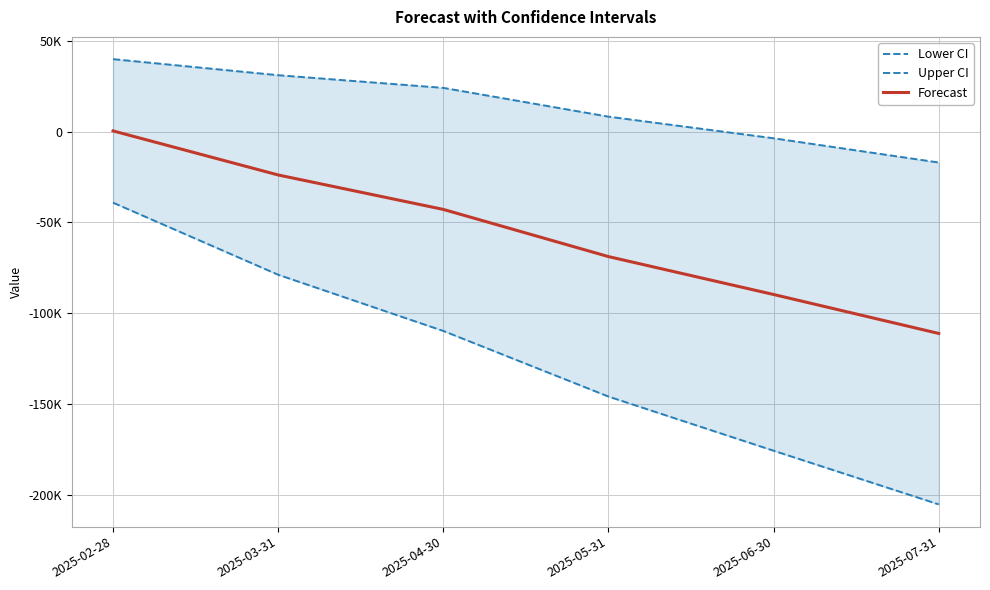

True or false: Lower CI and Forecast cross at least once.

False